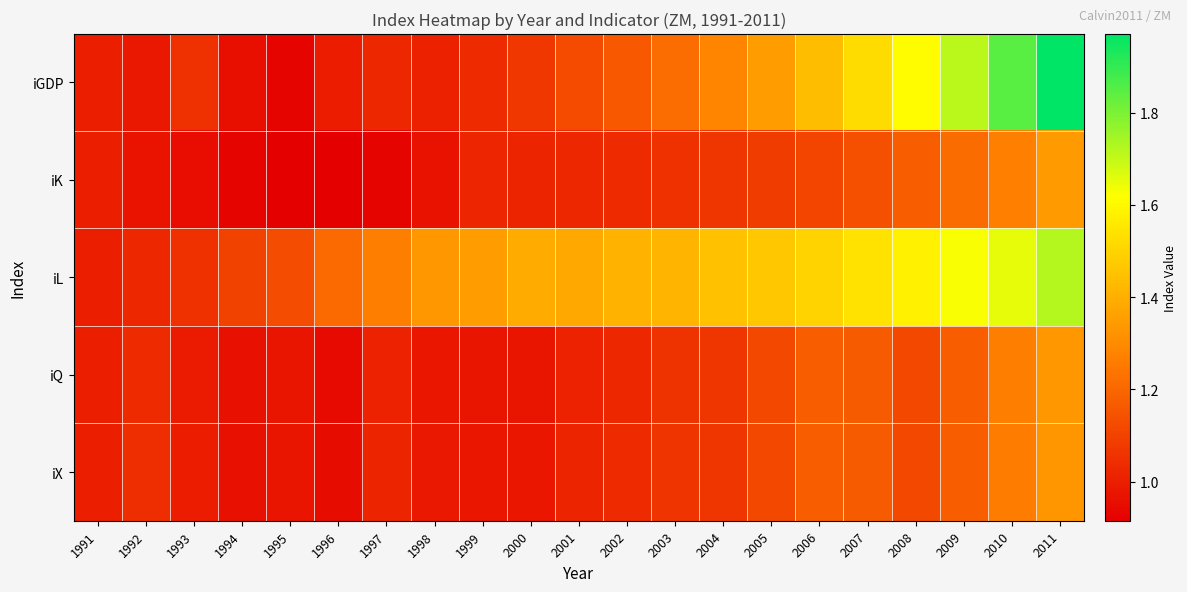

Reading left to right, what are all the values shown in this chart?

iGDP: 1991=1.0	1992=1.0	1993=1.0	1994=1.0	1995=0.9	1996=1.0	1997=1.0	1998=1.0	1999=1.0	2000=1.1	2001=1.1	2002=1.2	2003=1.2	2004=1.3	2005=1.4	2006=1.4	2007=1.5	2008=1.6	2009=1.7	2010=1.8	2011=2.0
iK: 1991=1.0	1992=1.0	1993=1.0	1994=0.9	1995=0.9	1996=0.9	1997=0.9	1998=1.0	1999=1.0	2000=1.0	2001=1.0	2002=1.0	2003=1.1	2004=1.1	2005=1.1	2006=1.1	2007=1.1	2008=1.2	2009=1.2	2010=1.3	2011=1.3
iL: 1991=1.0	1992=1.0	1993=1.1	1994=1.1	1995=1.1	1996=1.2	1997=1.3	1998=1.3	1999=1.4	2000=1.4	2001=1.4	2002=1.4	2003=1.4	2004=1.5	2005=1.5	2006=1.5	2007=1.5	2008=1.6	2009=1.6	2010=1.7	2011=1.7
iQ: 1991=1.0	1992=1.0	1993=1.0	1994=1.0	1995=1.0	1996=0.9	1997=1.0	1998=1.0	1999=1.0	2000=1.0	2001=1.0	2002=1.0	2003=1.1	2004=1.1	2005=1.1	2006=1.2	2007=1.2	2008=1.1	2009=1.2	2010=1.3	2011=1.3
iX: 1991=1.0	1992=1.0	1993=1.0	1994=1.0	1995=1.0	1996=0.9	1997=1.0	1998=1.0	1999=1.0	2000=1.0	2001=1.0	2002=1.0	2003=1.1	2004=1.1	2005=1.1	2006=1.2	2007=1.2	2008=1.1	2009=1.2	2010=1.3	2011=1.3